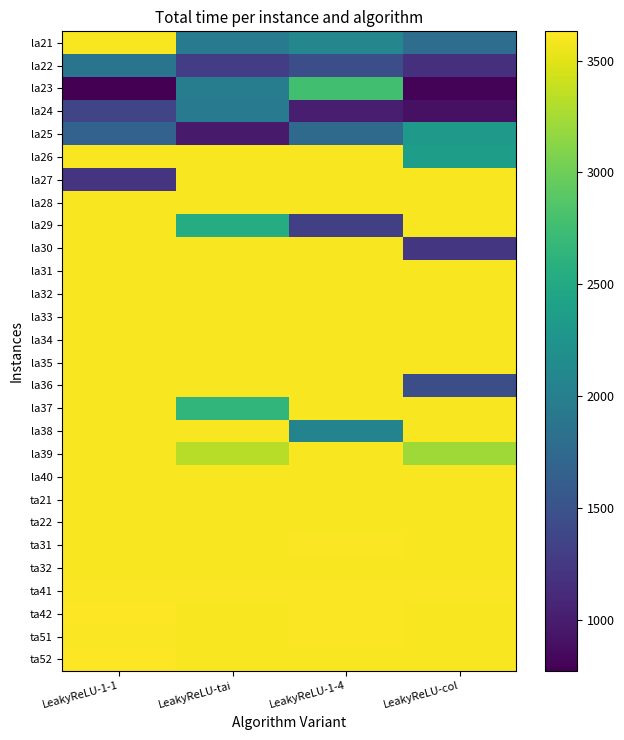

How many series are shown in this chart?

28